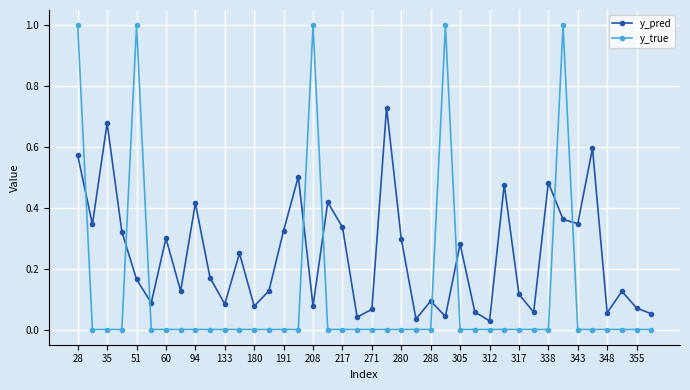

True or false: y_true and y_pred intersect in this chart.

True